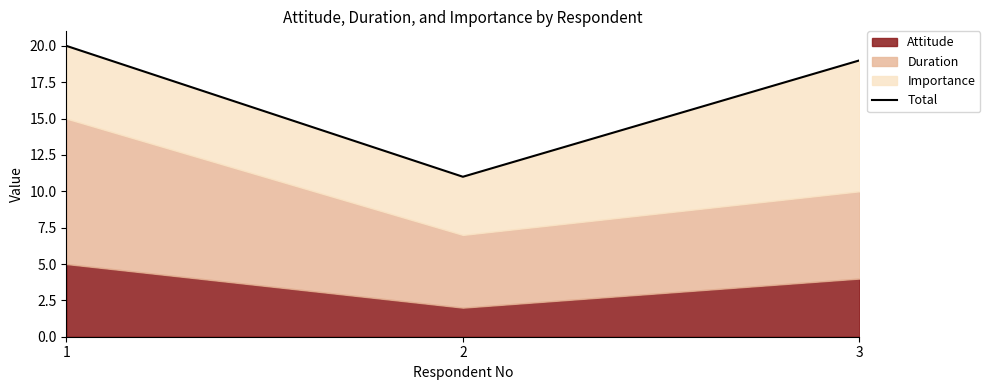

List the labels in order of value, largest first.

1, 3, 2